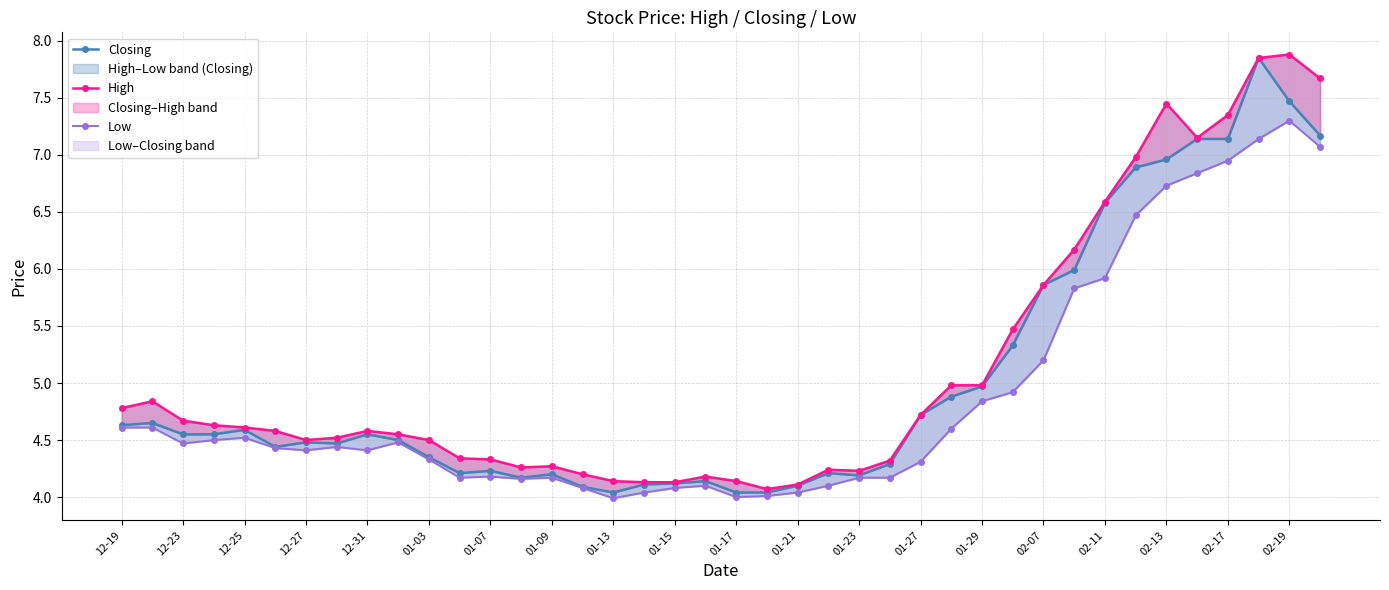

Reading left to right, extract all data points from this chart.

Closing: 4.6	4.7	4.5	4.5	4.6	4.4	4.5	4.5	4.5	4.5	4.3	4.2	4.2	4.2	4.2	4.1	4.0	4.1	4.1	4.1	4.0	4.0	4.1	4.2	4.2	4.3	4.7	4.9	5.0	5.3	5.9	6.0	6.6	6.9	7.0	7.1	7.1	7.8	7.5	7.2
High: 4.8	4.8	4.7	4.6	4.6	4.6	4.5	4.5	4.6	4.5	4.5	4.3	4.3	4.3	4.3	4.2	4.1	4.1	4.1	4.2	4.1	4.1	4.1	4.2	4.2	4.3	4.7	5.0	5.0	5.5	5.9	6.2	6.6	7.0	7.5	7.2	7.3	7.8	7.9	7.7
Low: 4.6	4.6	4.5	4.5	4.5	4.4	4.4	4.4	4.4	4.5	4.3	4.2	4.2	4.2	4.2	4.1	4.0	4.0	4.1	4.1	4.0	4.0	4.0	4.1	4.2	4.2	4.3	4.6	4.8	4.9	5.2	5.8	5.9	6.5	6.7	6.8	7.0	7.1	7.3	7.1